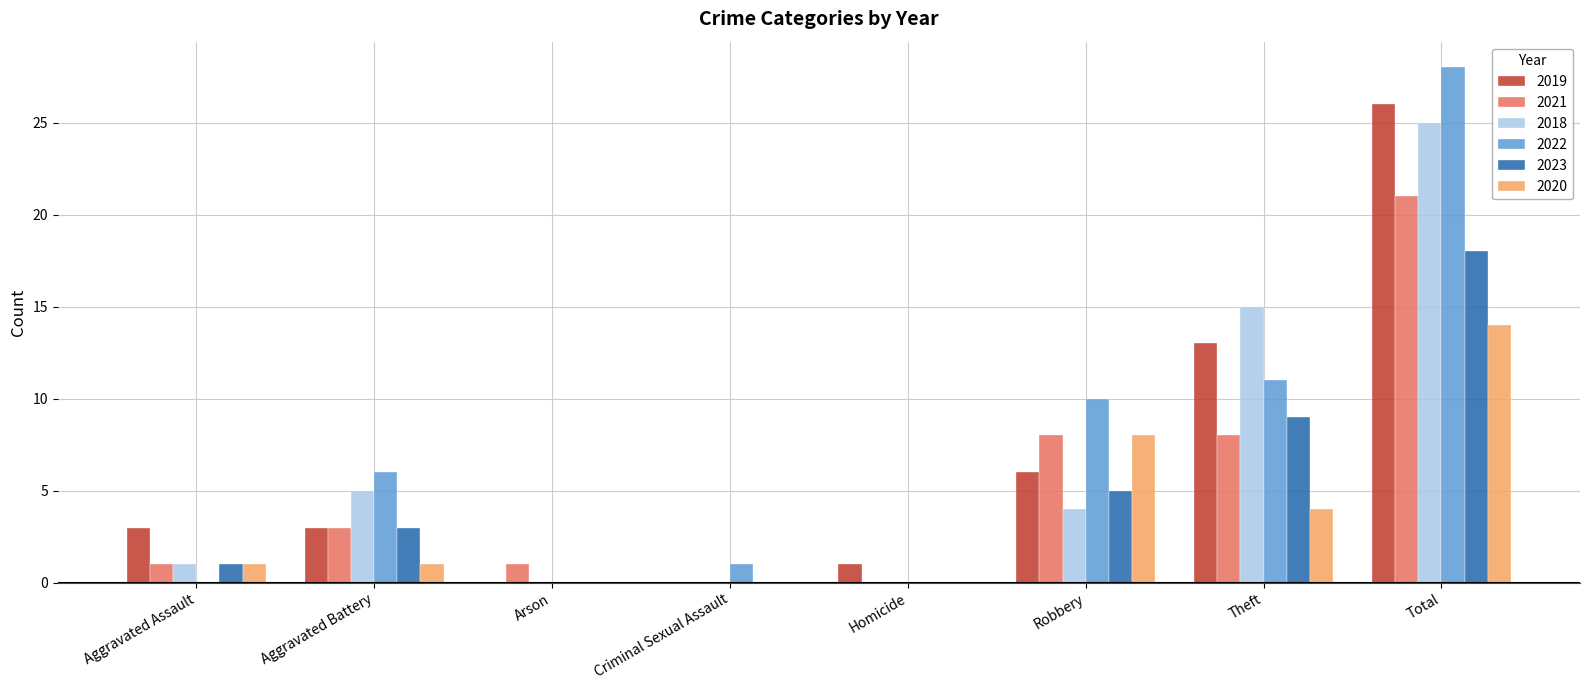

How many distinct data groups are displayed?

6